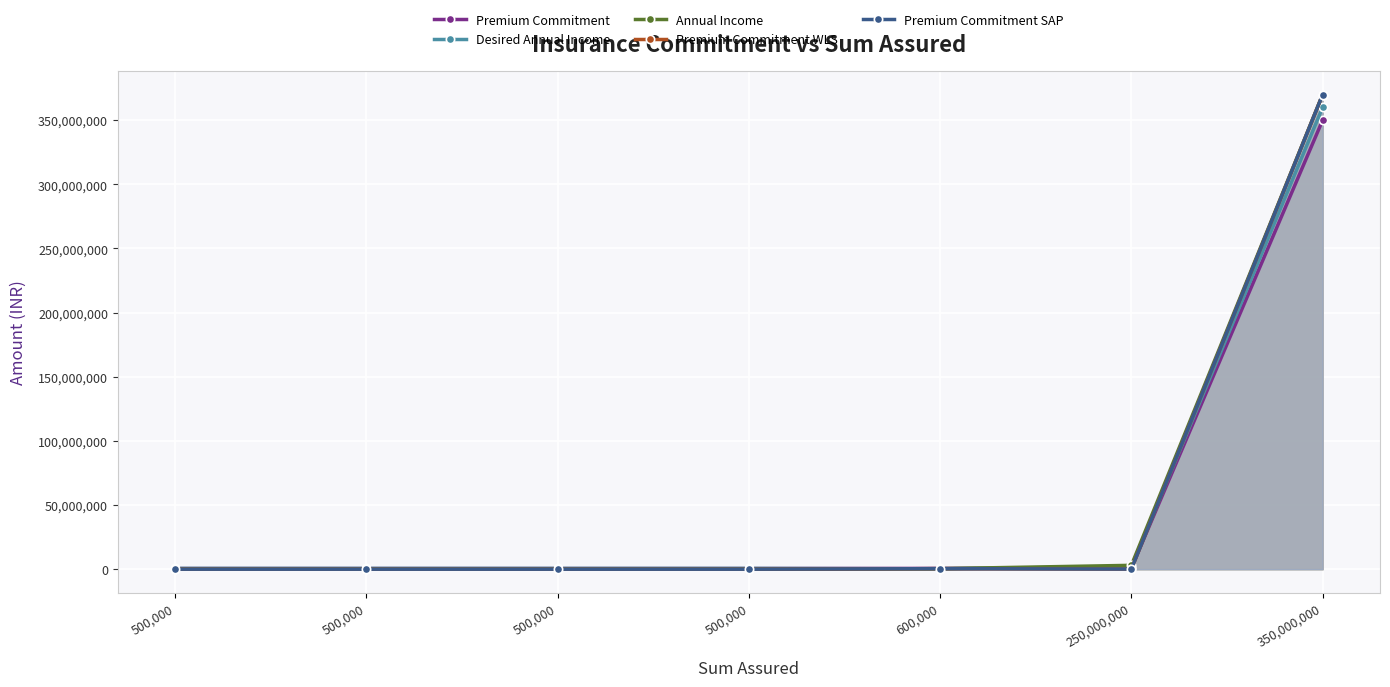

Between 500,000 and 350,000,000, which series saw the biggest shift?

Annual Income